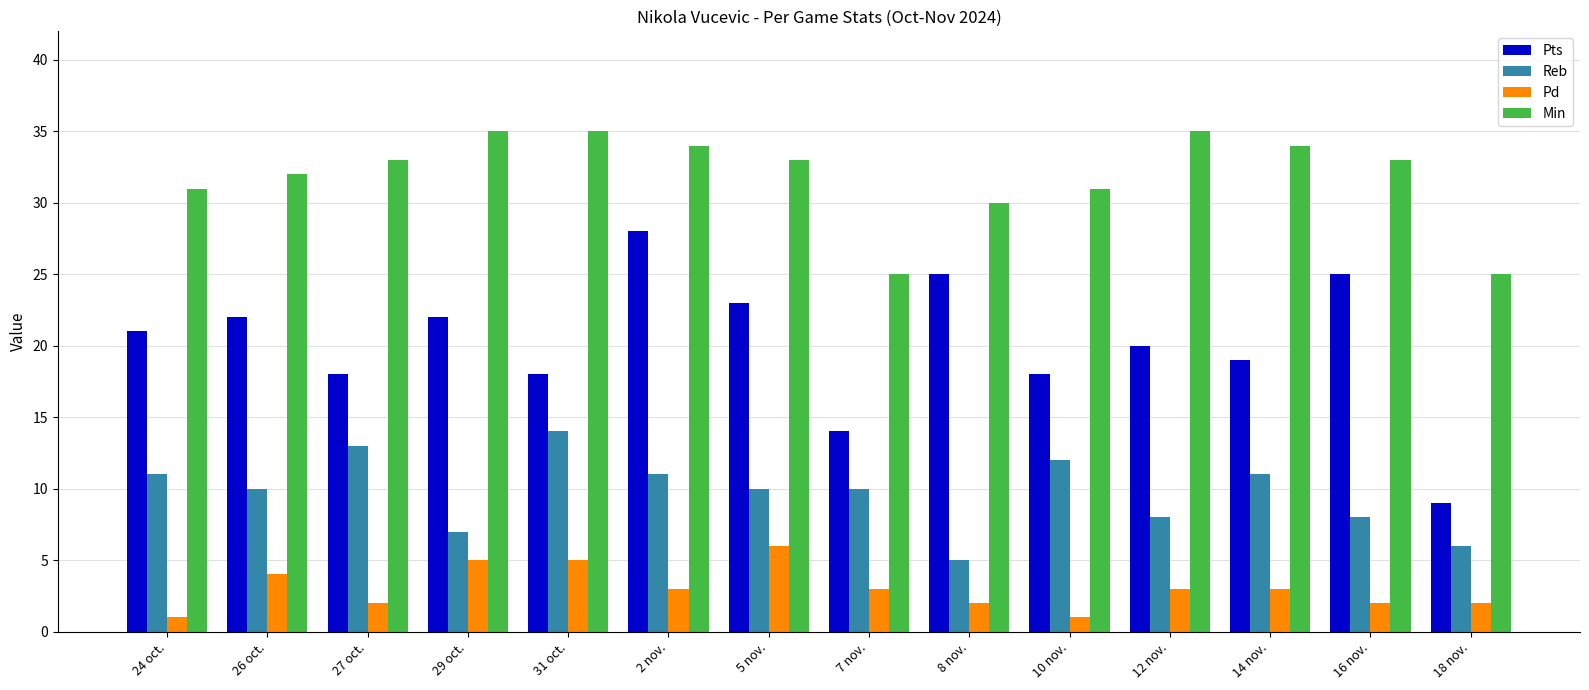

What is the maximum value for Pts?

28